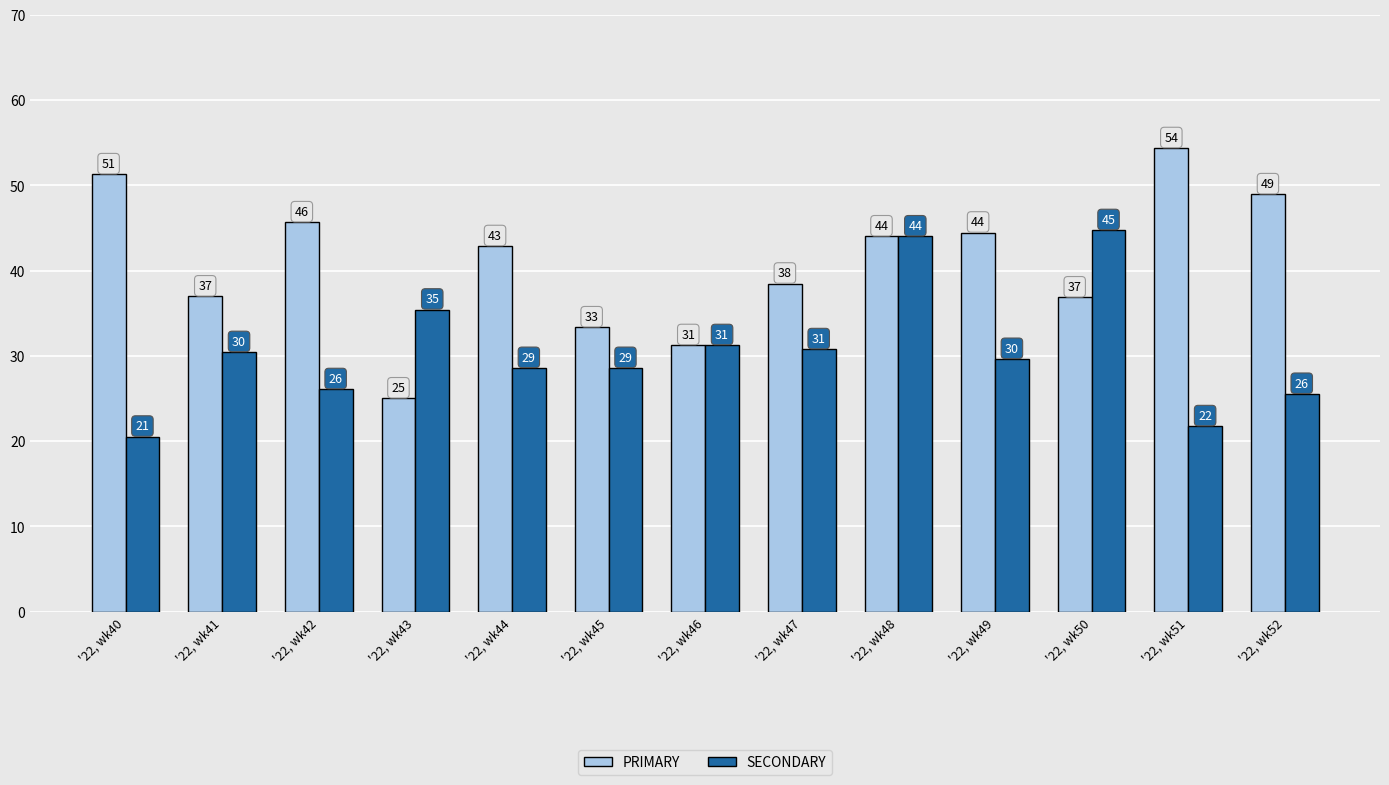

Which series has the widest spread of values?

PRIMARY